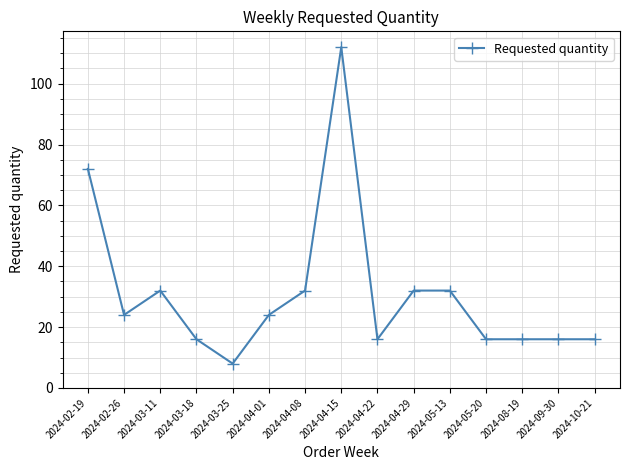

Which has a higher value, 2024-08-19 or 2024-03-25?

2024-08-19